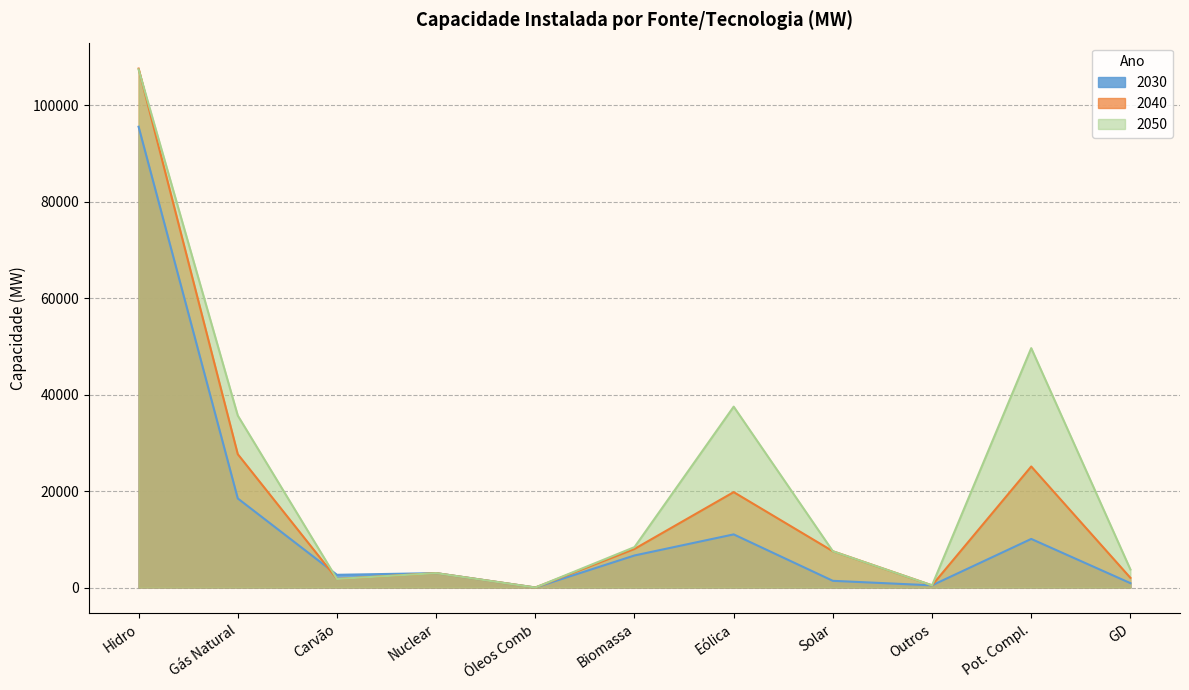

At Eólica, list the series in order from smallest to largest.

2030, 2040, 2050